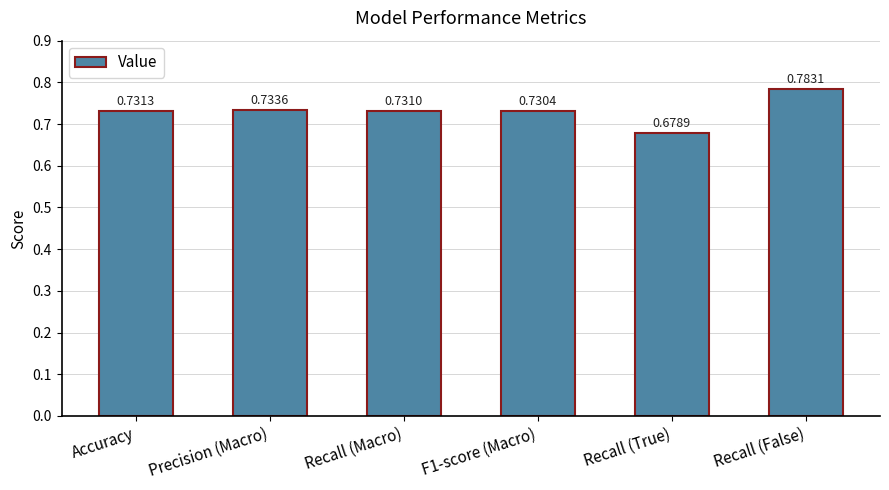

List the labels in order of value, smallest first.

Recall (True), F1-score (Macro), Recall (Macro), Accuracy, Precision (Macro), Recall (False)